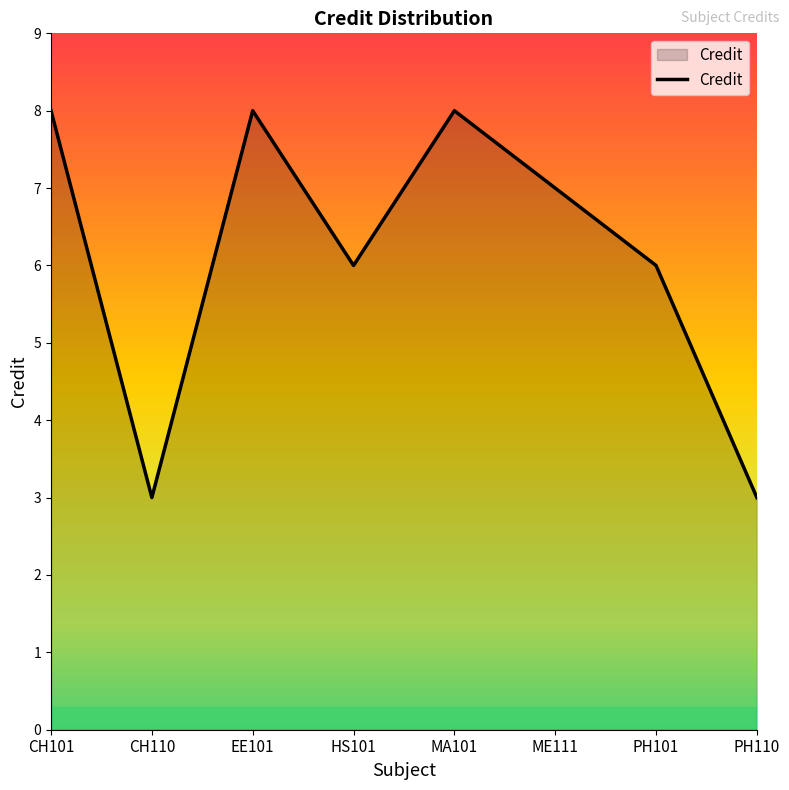

How many interior local peaks (higher than both neighbors) does the data have?

2